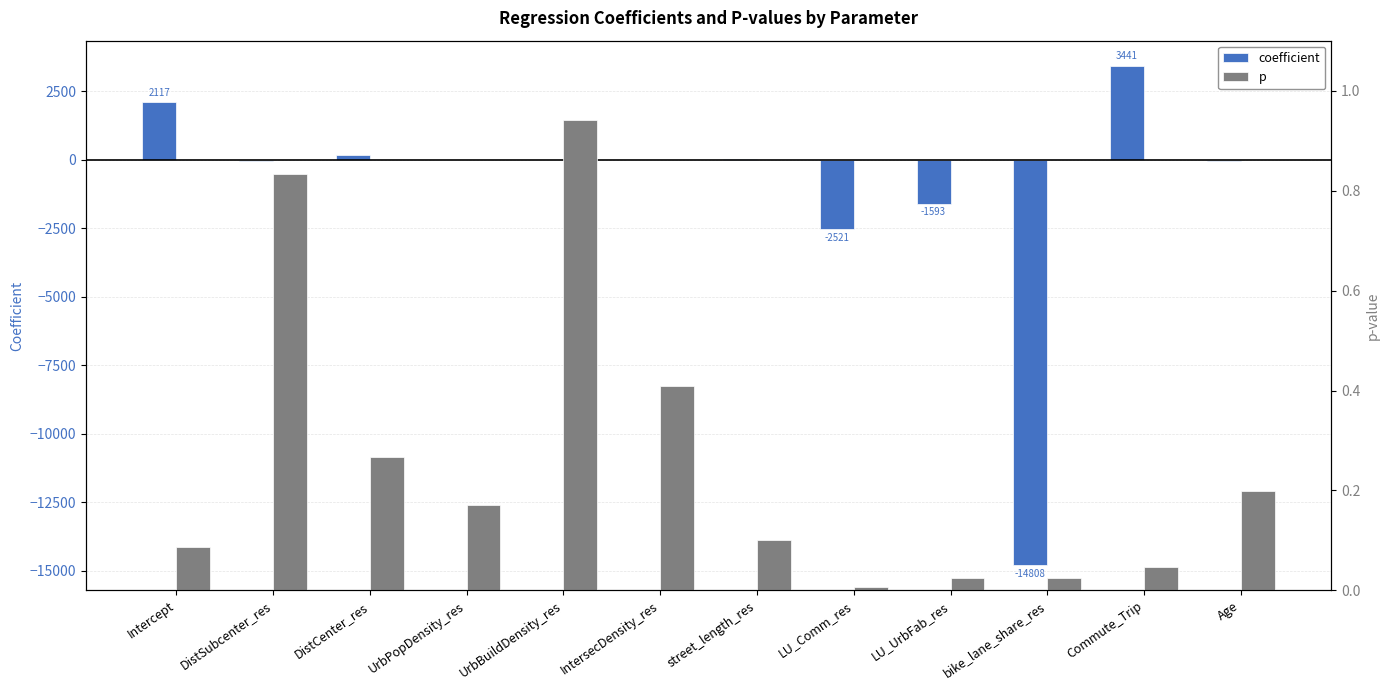

True or false: coefficient has a value of -2521.4 at LU_Comm_res.

True